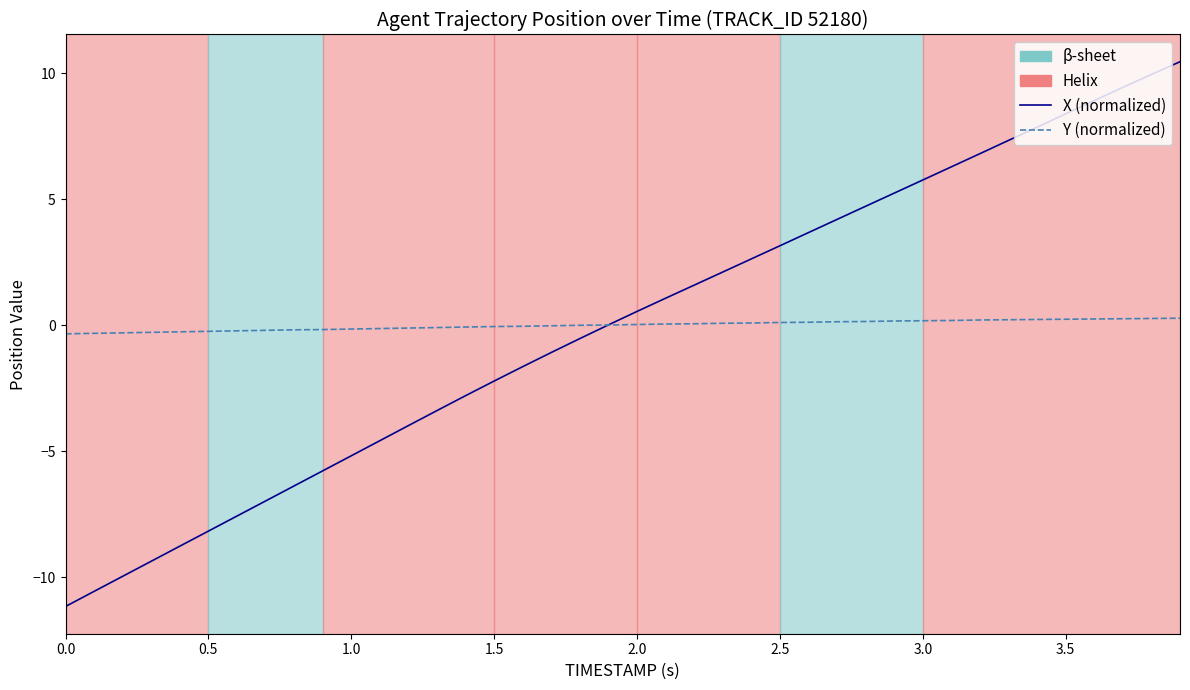

Reading right to left, list all the values displayed in this chart.

X: 10.5	9.9	9.4	8.9	8.4	7.9	7.3	6.8	6.3	5.8	5.2	4.7	4.2	3.7	3.2	2.6	2.1	1.6	1.1	0.5	0.0	-0.5	-1.1	-1.6	-2.2	-2.8	-3.4	-4.0	-4.6	-5.2	-5.8	-6.4	-7.0	-7.6	-8.2	-8.8	-9.4	-10.0	-10.6	-11.2
Y: 0.3	0.3	0.3	0.2	0.2	0.2	0.2	0.2	0.2	0.2	0.2	0.1	0.1	0.1	0.1	0.1	0.1	0.1	0.0	0.0	0.0	-0.0	-0.0	-0.0	-0.1	-0.1	-0.1	-0.1	-0.1	-0.2	-0.2	-0.2	-0.2	-0.2	-0.2	-0.3	-0.3	-0.3	-0.3	-0.3